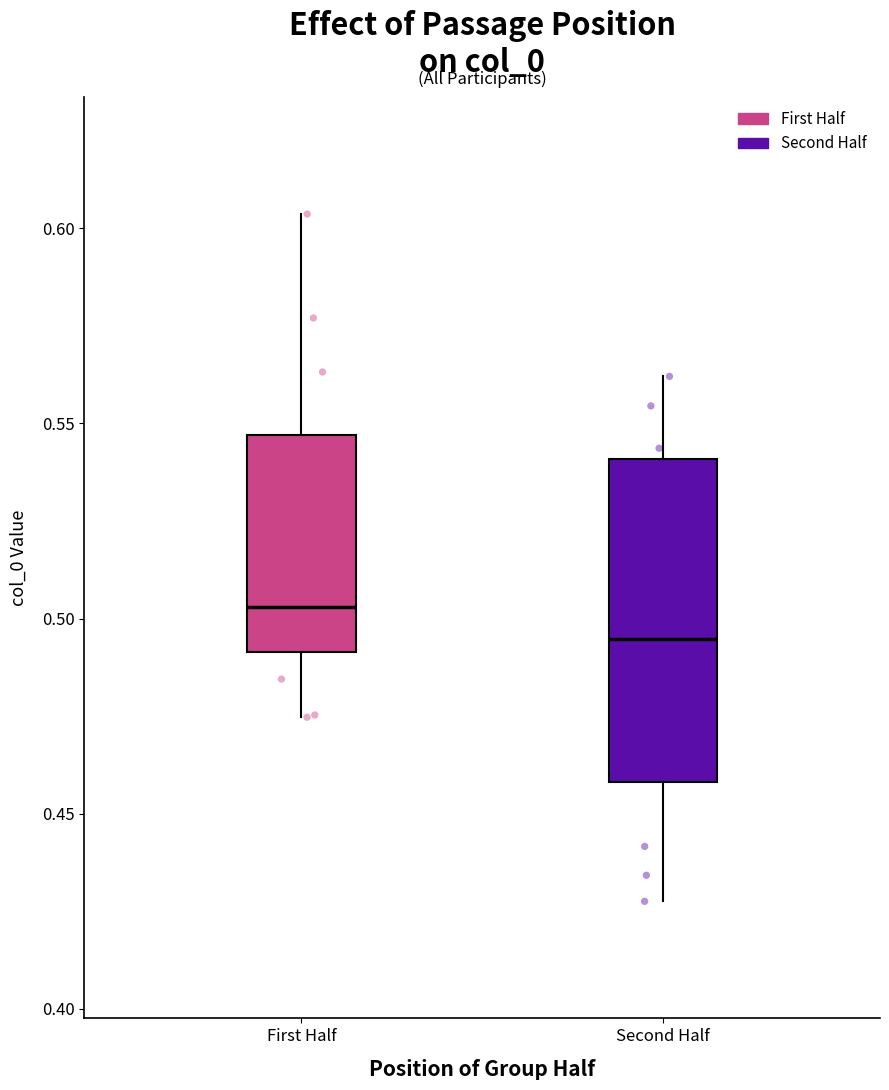

Where is the lower edge of the box for First Half on the y-axis? The values are not printed on the chart, so give them approximately, as read against the axis.

0.490